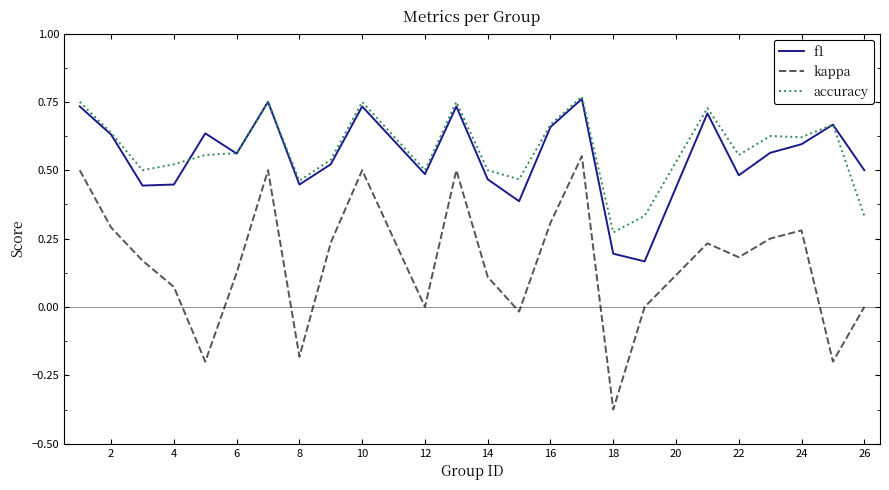

Which series has the widest spread of values?

kappa